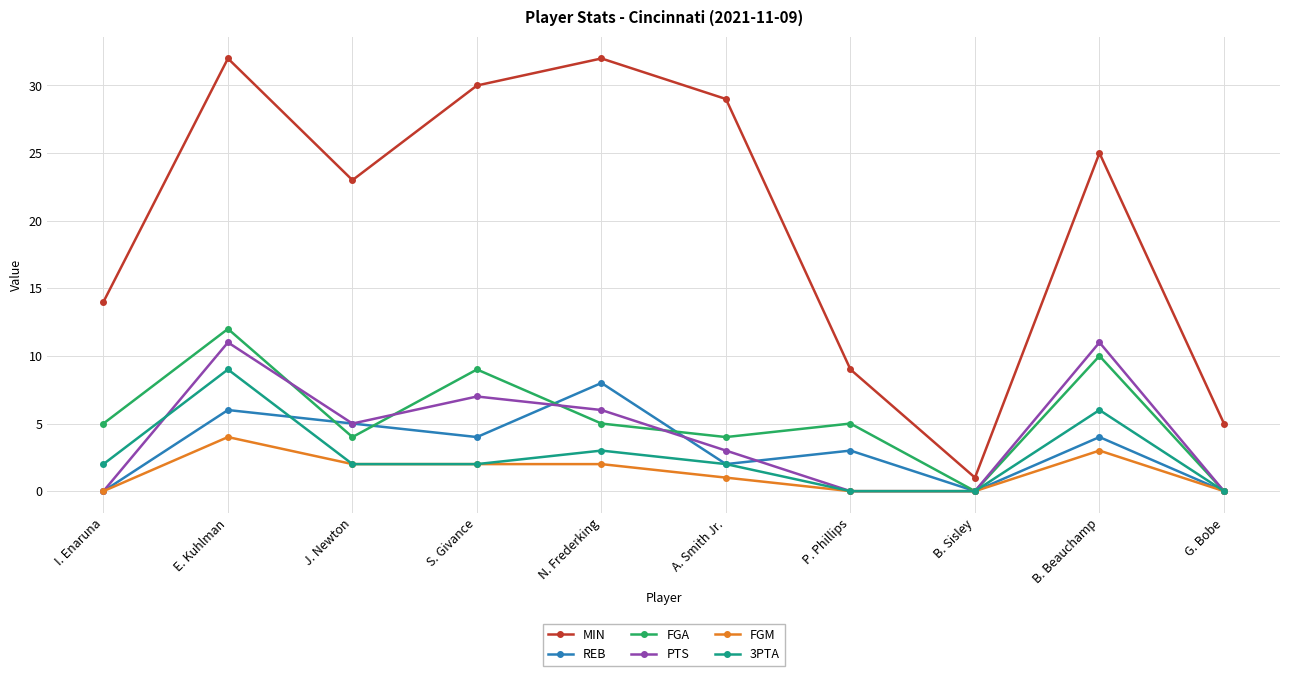

Rank the series by their maximum value, from highest to lowest.

MIN, FGA, PTS, 3PTA, REB, FGM